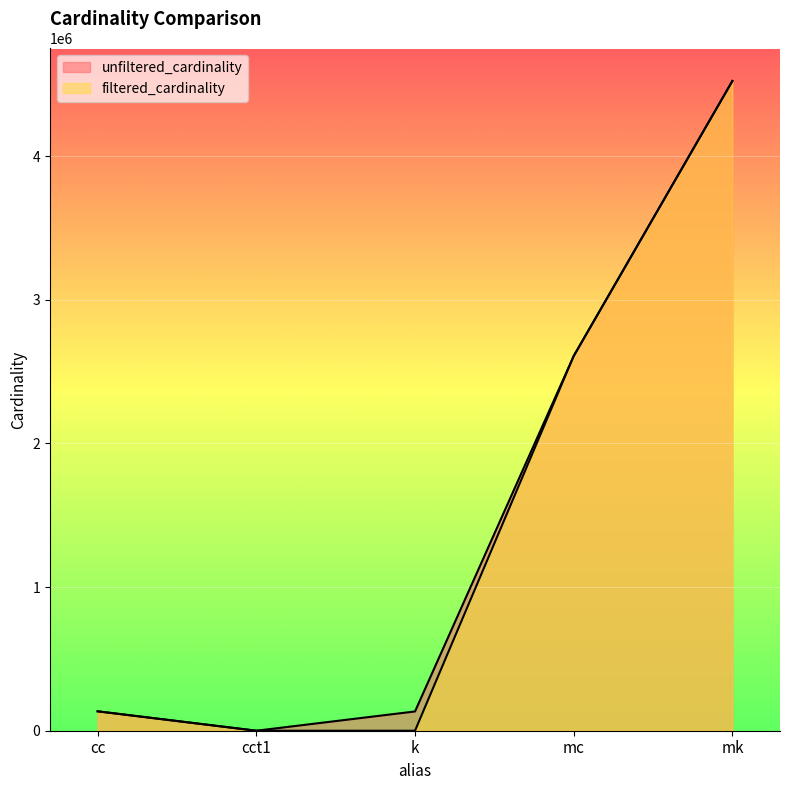

Where does the unfiltered_cardinality series first go above 135086?

mc